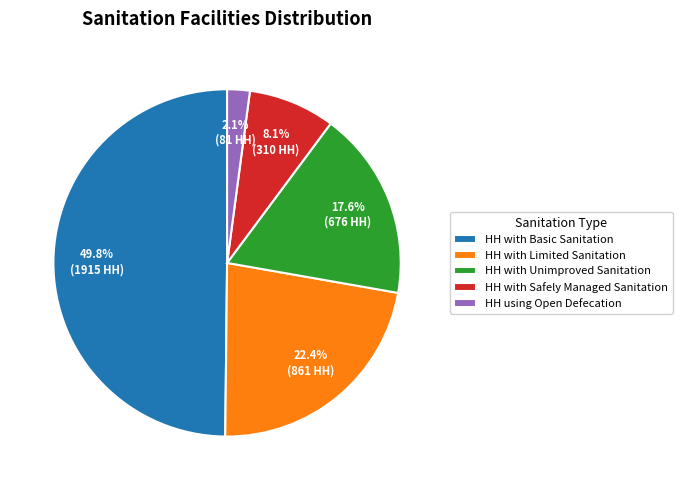

Is HH using Open Defecation the majority of the pie?

No